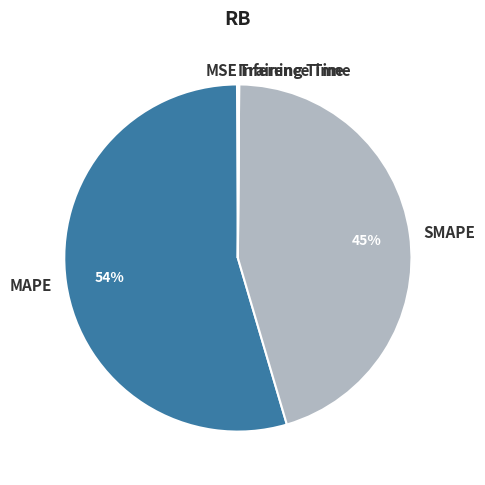

Which slice represents more than half of the pie?

MAPE